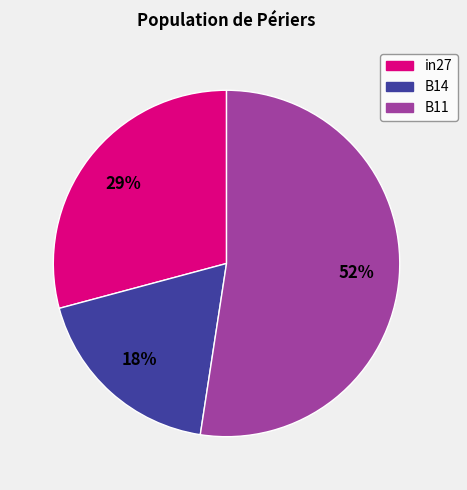

To the nearest percent, what is the difference between the largest and smallest slice percentages?

34%